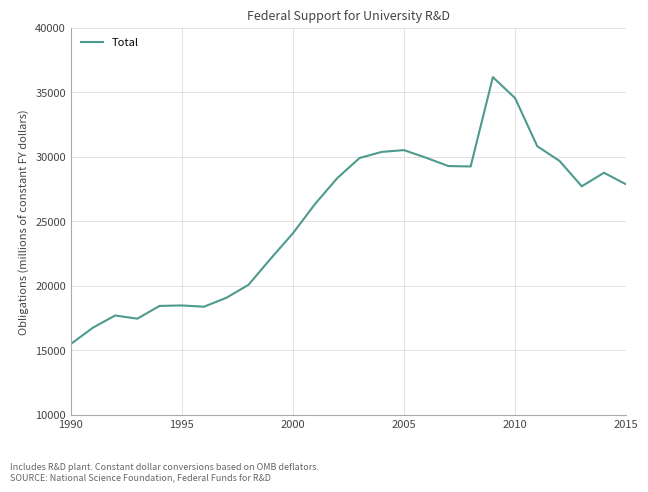

What is the greatest value displayed?

36183.5